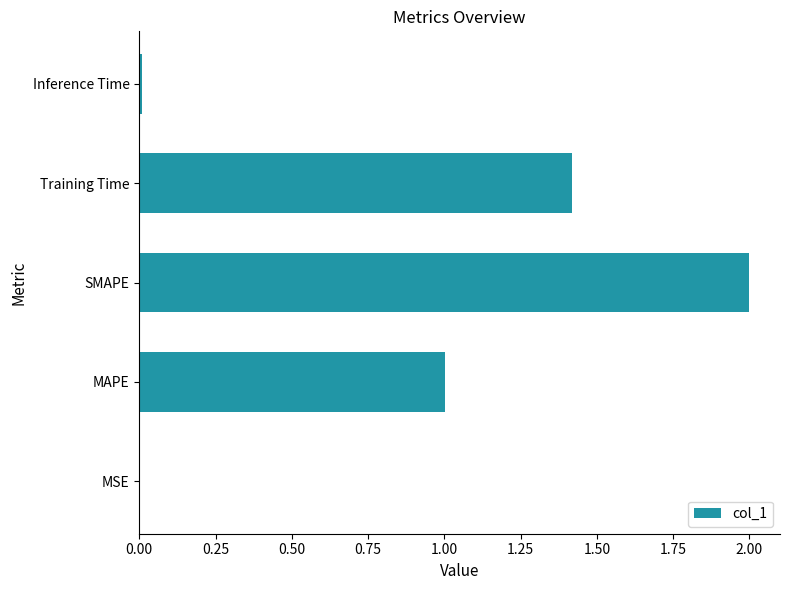

Which has a higher value, SMAPE or Training Time?

SMAPE